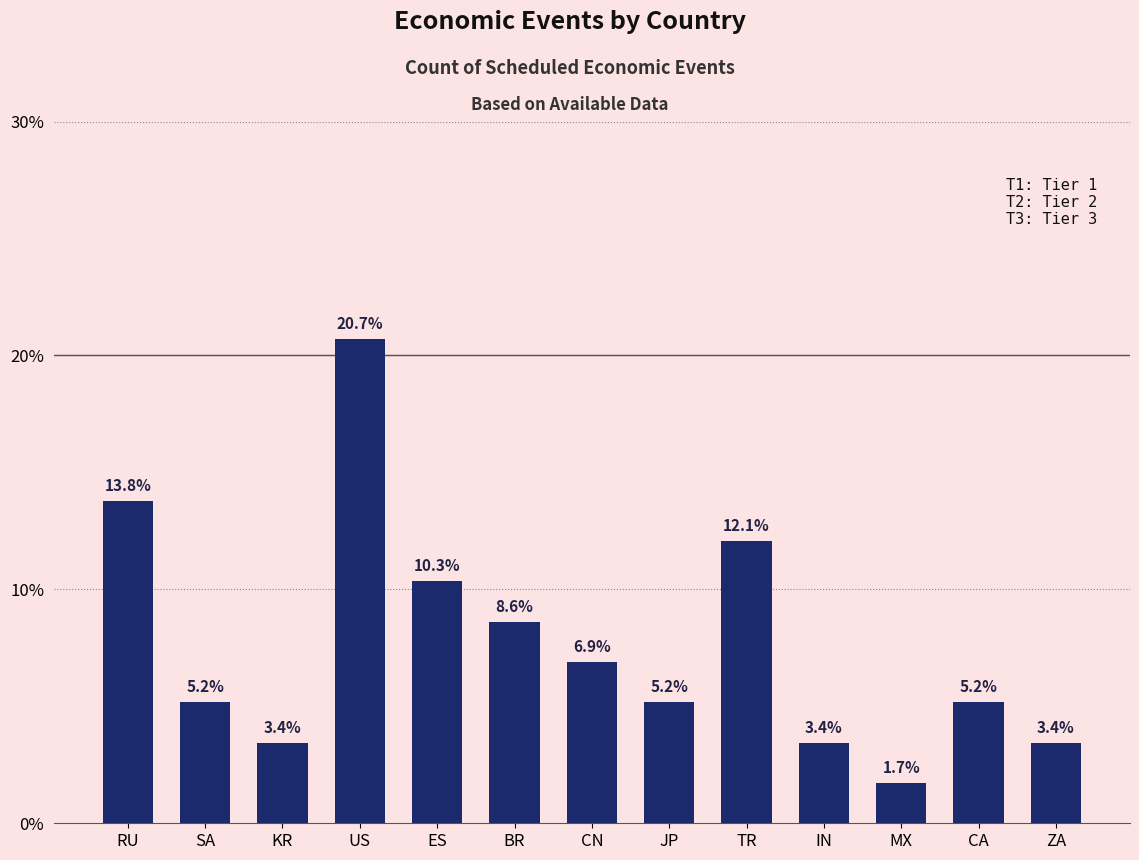

True or false: the data shows 8.6 at SA.

False